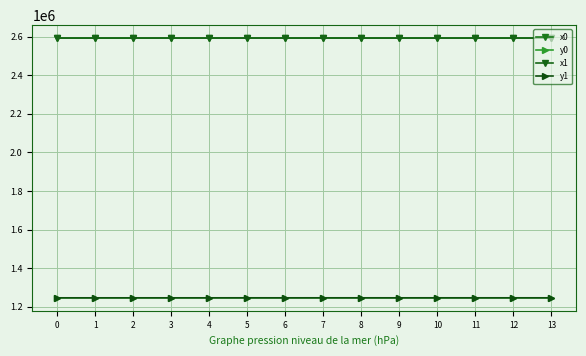

Count the number of data series in this chart.

4